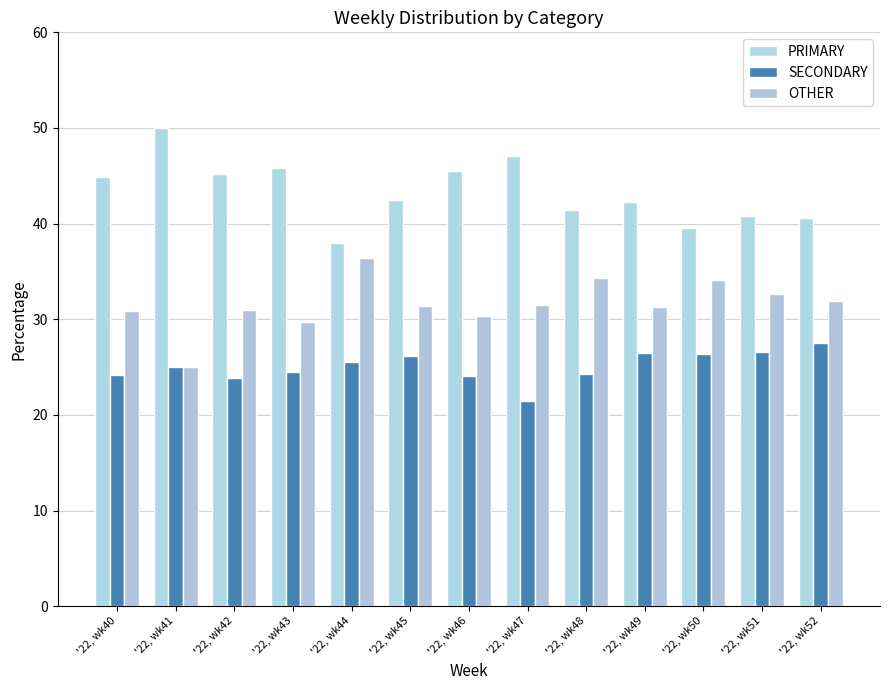

Reading left to right, list all the values displayed in this chart.

PRIMARY: 44.9	50.0	45.2	45.8	38.0	42.5	45.5	47.1	41.4	42.2	39.5	40.8	40.5
SECONDARY: 24.2	25.0	23.9	24.5	25.6	26.2	24.1	21.4	24.2	26.4	26.4	26.5	27.5
OTHER: 30.9	25.0	31.0	29.7	36.4	31.4	30.4	31.5	34.3	31.3	34.1	32.7	31.9